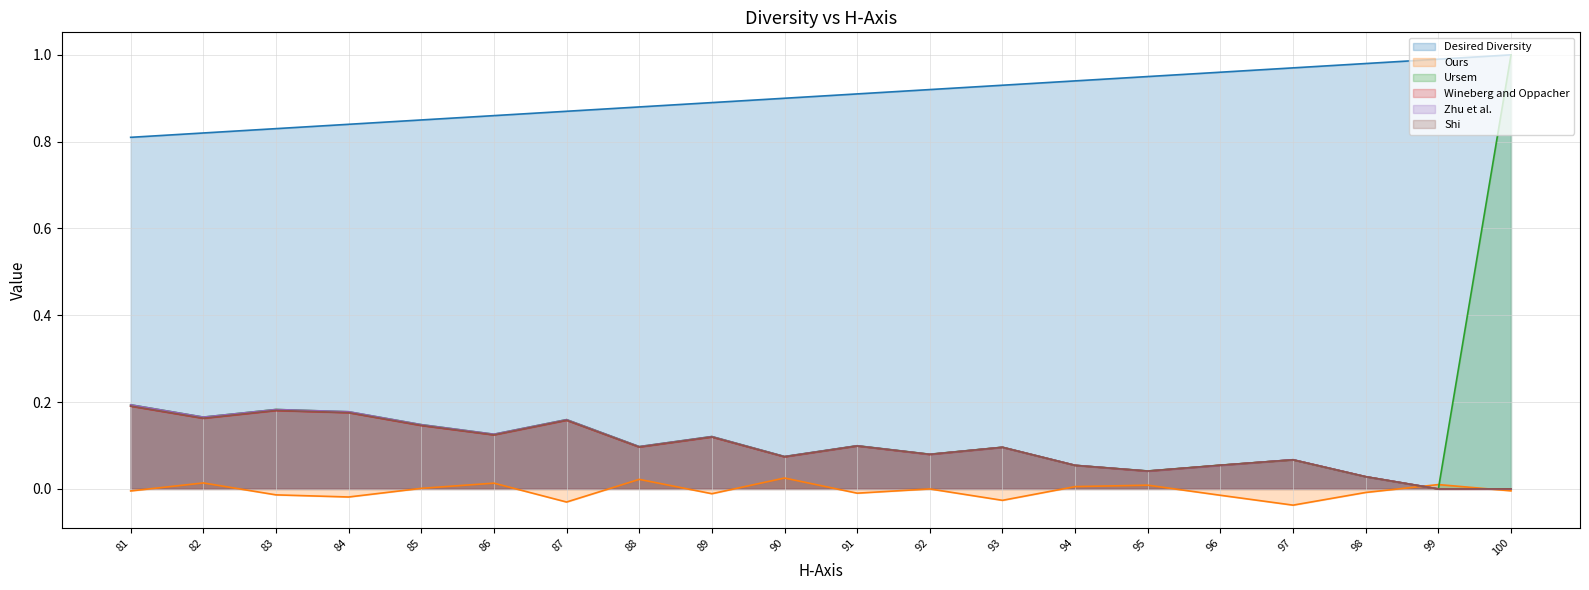

Reading left to right, transcribe all the data shown in this chart.

Desired Diversity: 100=1.0	99=1.0	98=1.0	97=1.0	96=1.0	95=0.9	94=0.9	93=0.9	92=0.9	91=0.9	90=0.9	89=0.9	88=0.9	87=0.9	86=0.9	85=0.8	84=0.8	83=0.8	82=0.8	81=0.8
Ours: 100=-0.0	99=0.0	98=-0.0	97=-0.0	96=-0.0	95=0.0	94=0.0	93=-0.0	92=-0.0	91=-0.0	90=0.0	89=-0.0	88=0.0	87=-0.0	86=0.0	85=0.0	84=-0.0	83=-0.0	82=0.0	81=-0.0
Ursem: 100=1.0	99=-0.0	98=0.0	97=0.1	96=0.1	95=0.0	94=0.1	93=0.1	92=0.1	91=0.1	90=0.1	89=0.1	88=0.1	87=0.2	86=0.1	85=0.1	84=0.2	83=0.2	82=0.2	81=0.2
Wineberg and Oppacher: 100=0.0	99=-0.0	98=0.0	97=0.1	96=0.1	95=0.0	94=0.1	93=0.1	92=0.1	91=0.1	90=0.1	89=0.1	88=0.1	87=0.2	86=0.1	85=0.1	84=0.2	83=0.2	82=0.2	81=0.2
Zhu et al.: 100=-0.0	99=-0.0	98=0.0	97=0.1	96=0.1	95=0.0	94=0.1	93=0.1	92=0.1	91=0.1	90=0.1	89=0.1	88=0.1	87=0.2	86=0.1	85=0.1	84=0.2	83=0.2	82=0.2	81=0.2
Shi: 100=0.0	99=-0.0	98=0.0	97=0.1	96=0.1	95=0.0	94=0.1	93=0.1	92=0.1	91=0.1	90=0.1	89=0.1	88=0.1	87=0.2	86=0.1	85=0.1	84=0.2	83=0.2	82=0.2	81=0.2